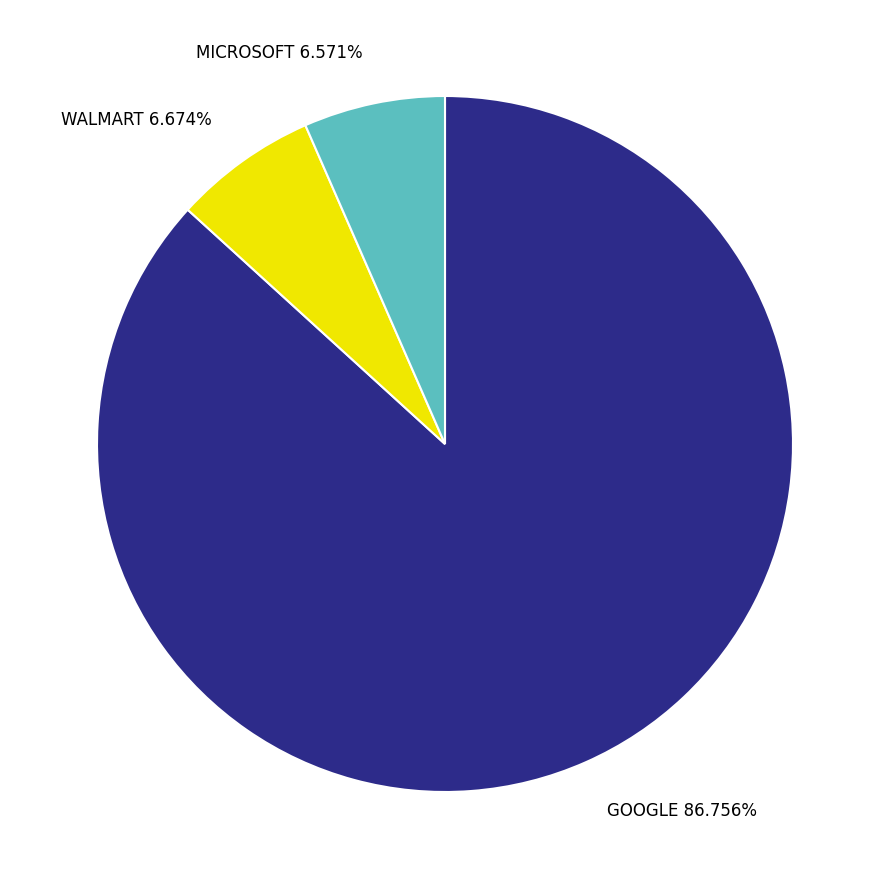

Does any single category account for the majority?

Yes